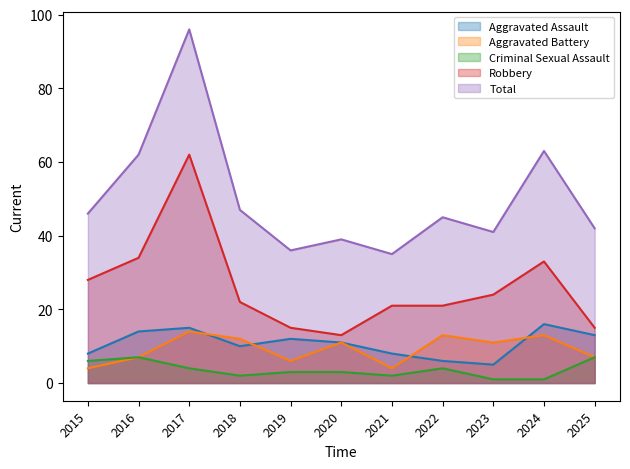

How many data points in Aggravated Battery are less than 11?

5